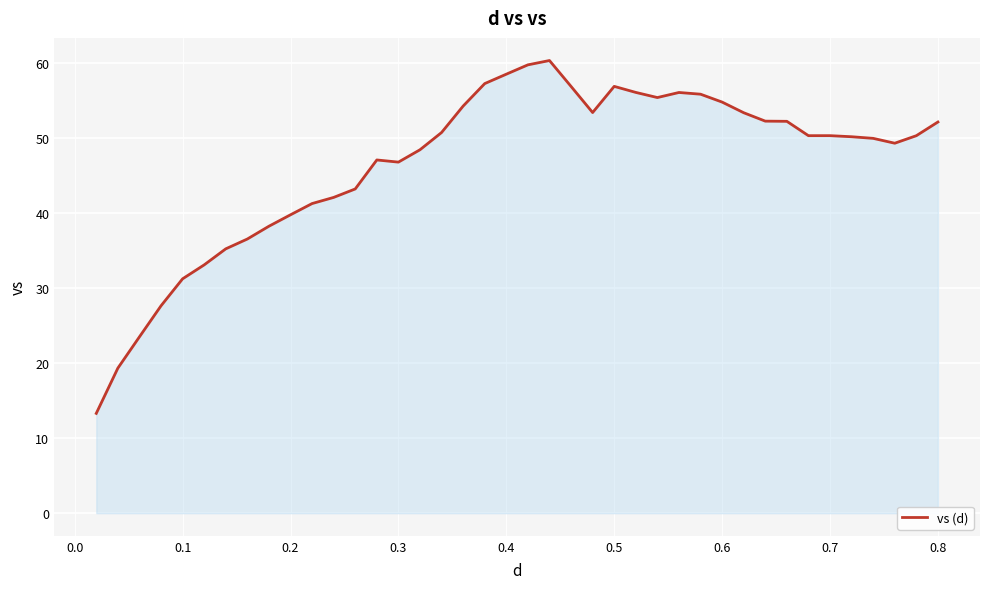

What is the greatest value displayed?

60.4